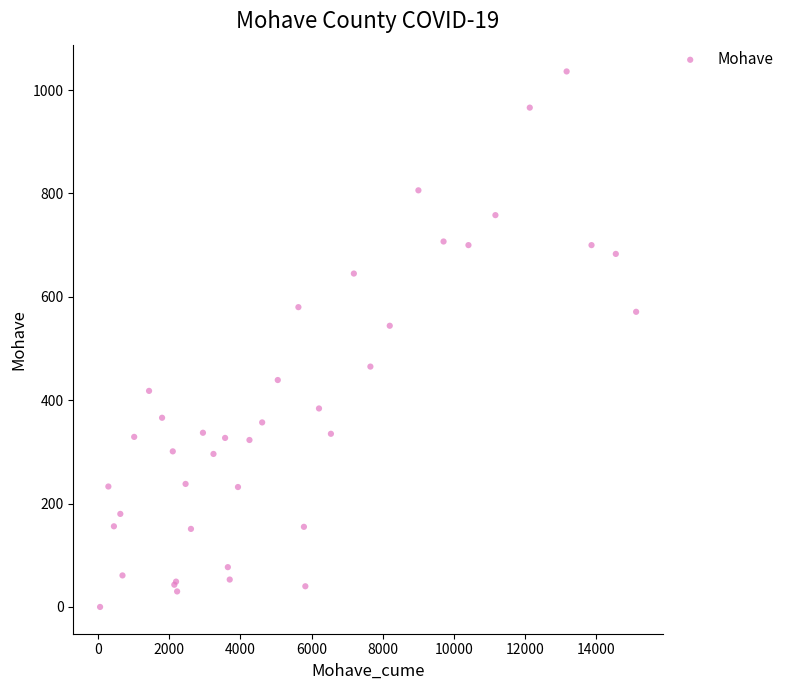

What Y value in the scatter plot is closest to 518?

544